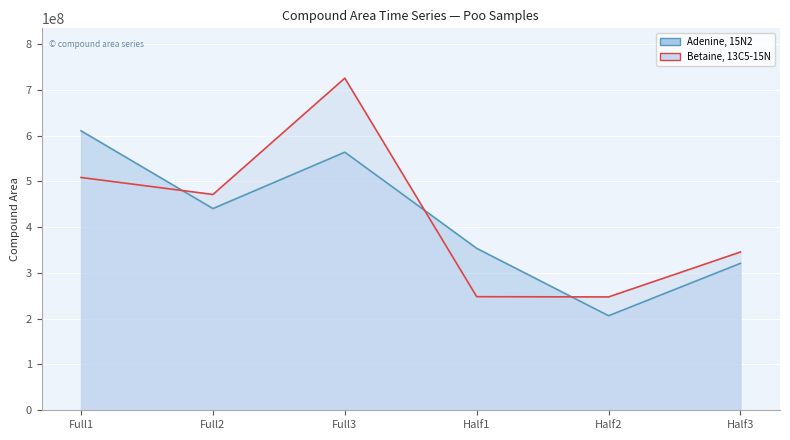

What is the total value across all series at Half3?

666512576